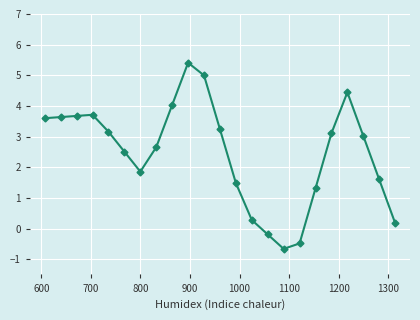

What is the value of the 17th point from the left?

-0.5